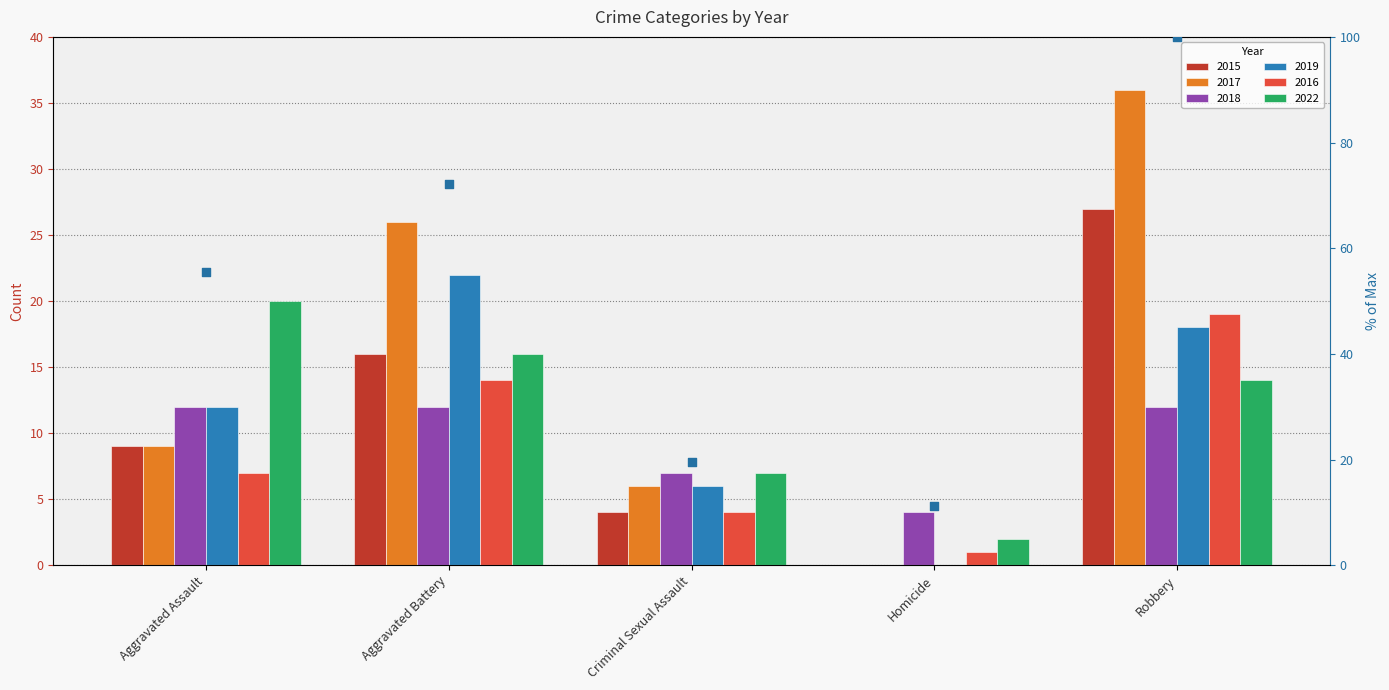

Approximately how many times larger is the value at Criminal Sexual Assault compared to Aggravated Battery?

0.3